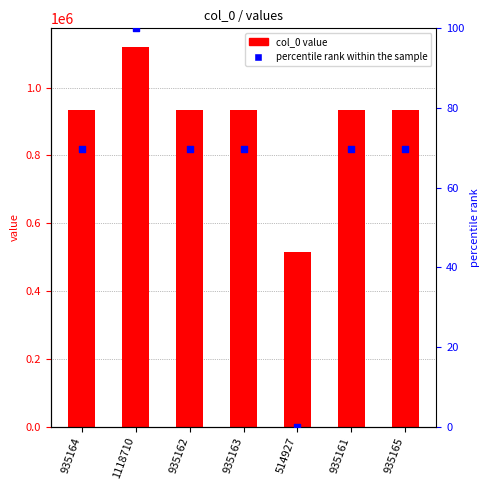

Is the value of percentile rank within the sample at 935164 greater than the value of col_0 at 935162?

No